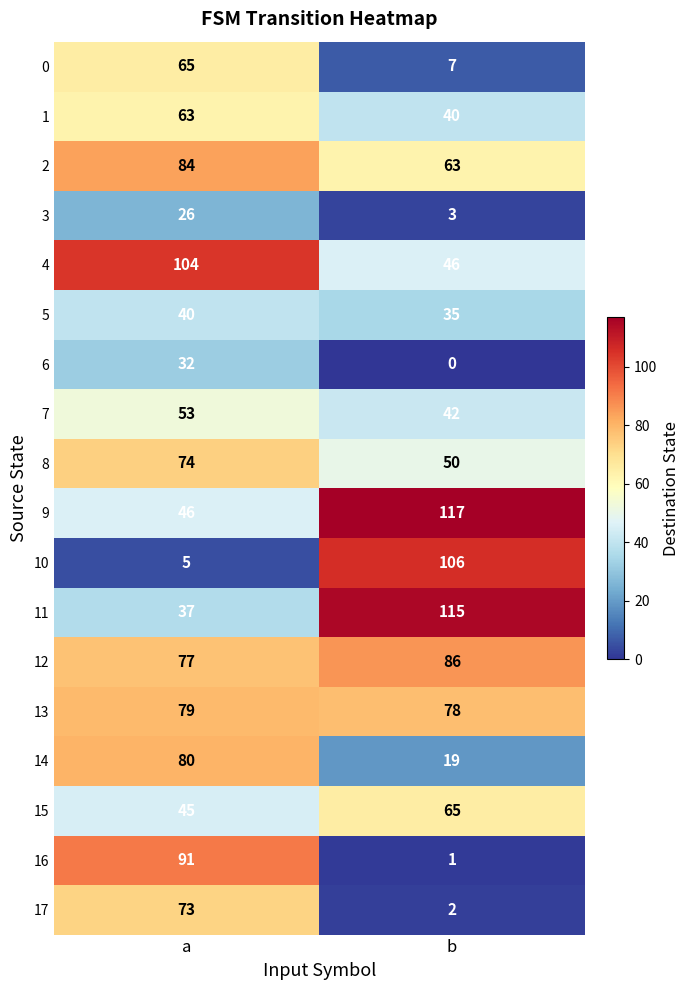

The value of 12 at b is 86. True or false?

True